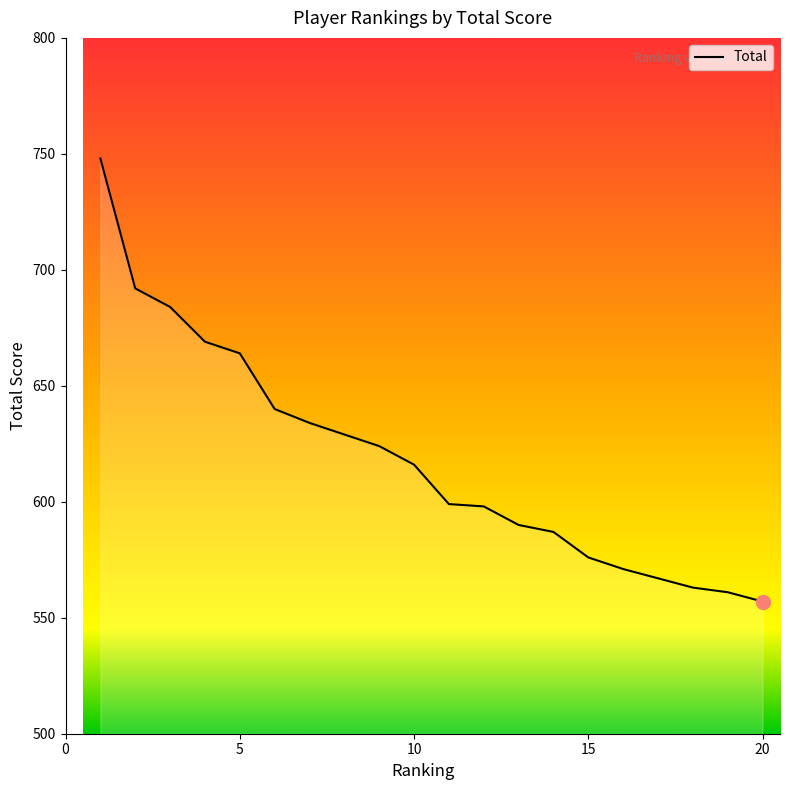

What is the greatest value displayed?

748